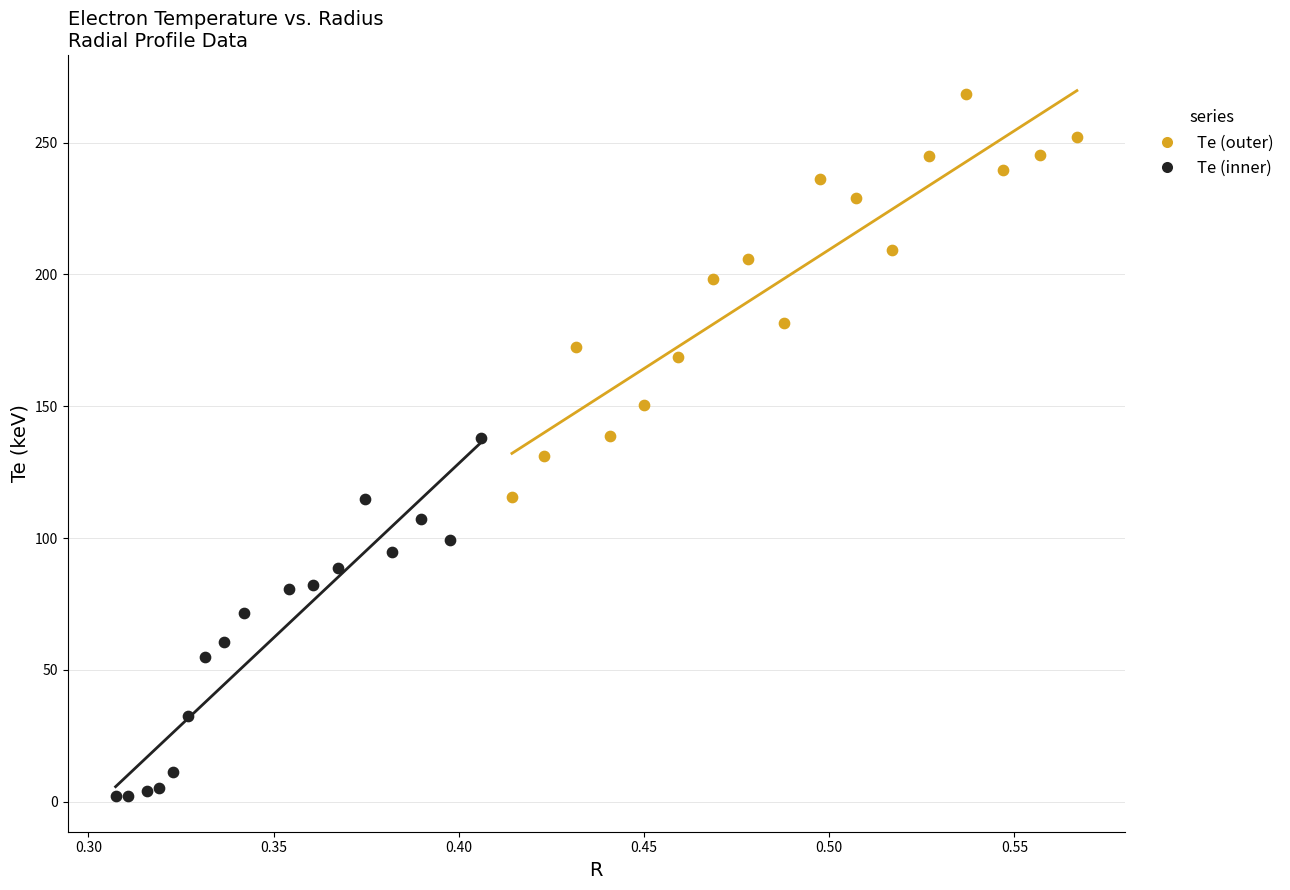

Which series contains the lowest Y value?

Te (inner)